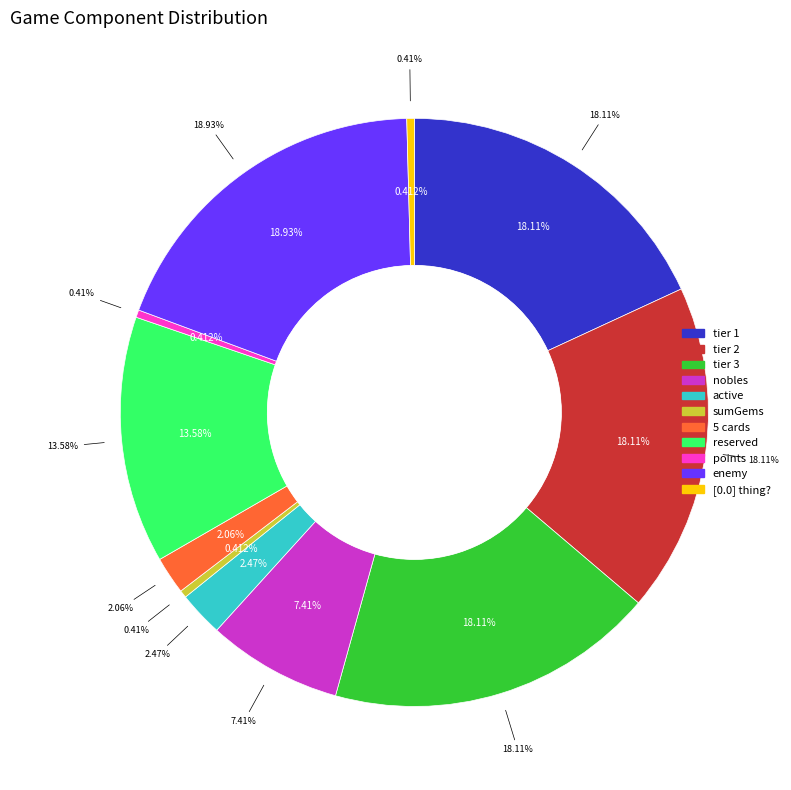

True or false: reserved accounts for 14% of the total.

True